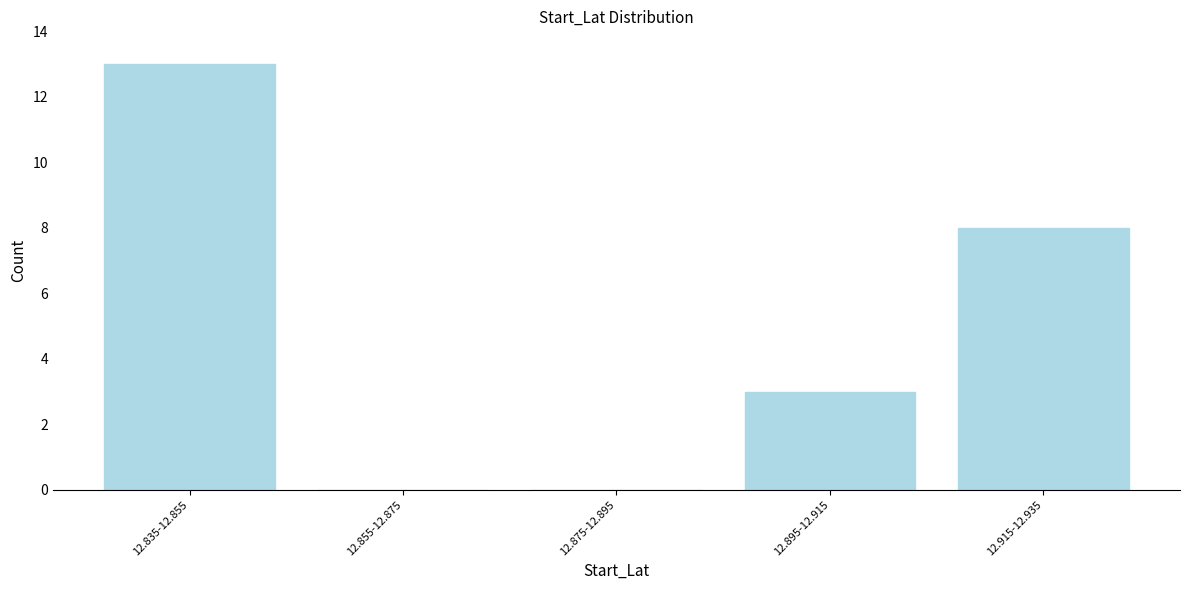

What is the change in value from 12.875-12.895 to 12.895-12.915?

+3